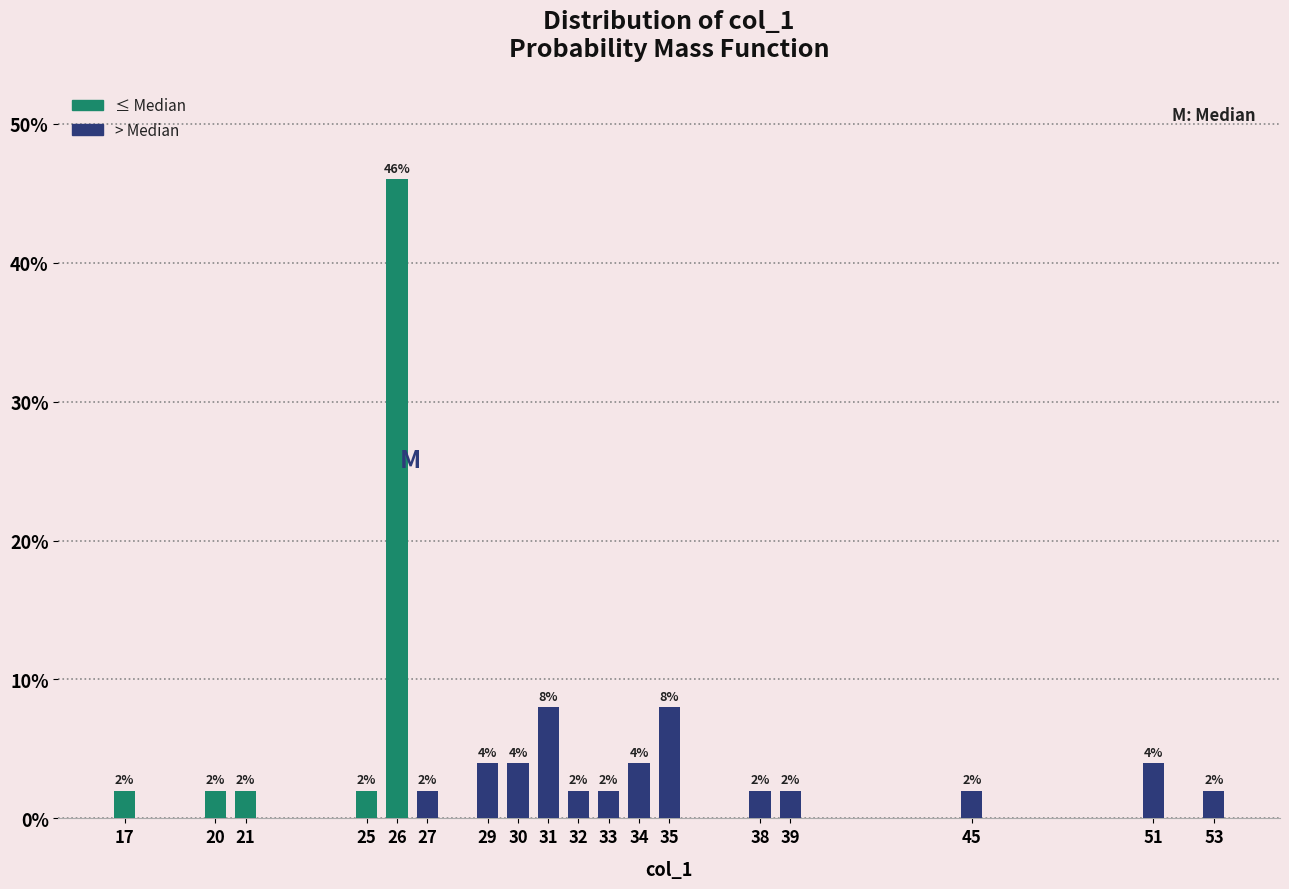

Reading left to right, transcribe all the data shown in this chart.

2	2	2	2	46	2	4	4	8	2	2	4	8	2	2	2	4	2